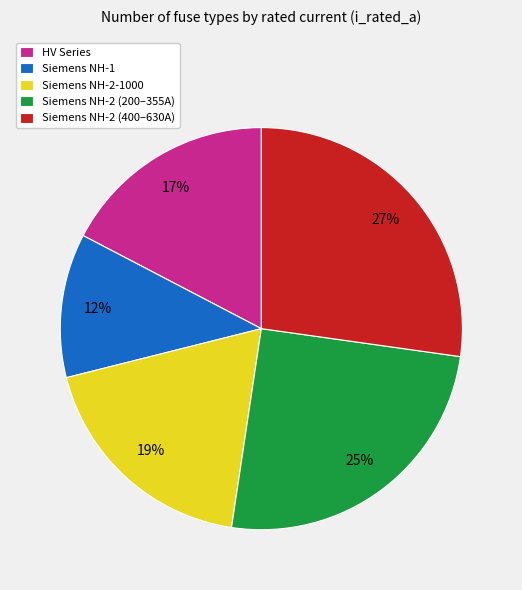

What is the ratio of the value at Siemens NH-2 (200–355A) to the value at Siemens NH-2-1000?

1.3